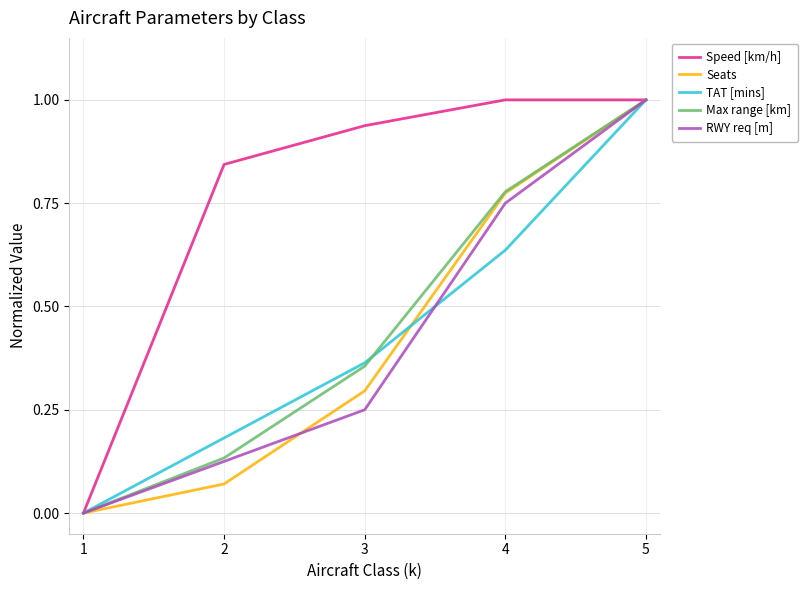

What is the maximum value shown in the chart?

1.0